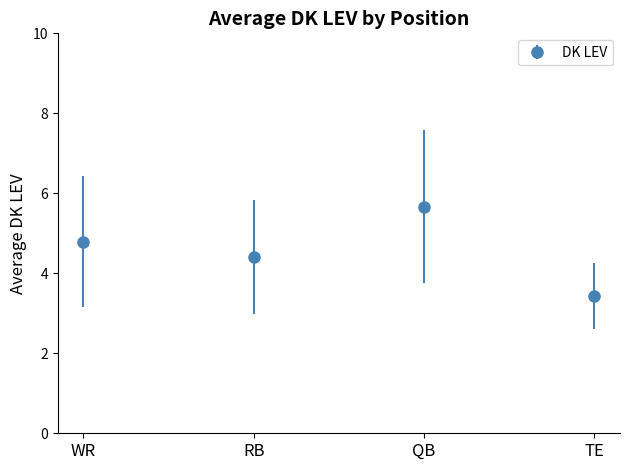

Reading left to right, what are all the values shown in this chart?

WR=4.8	RB=4.4	QB=5.7	TE=3.4